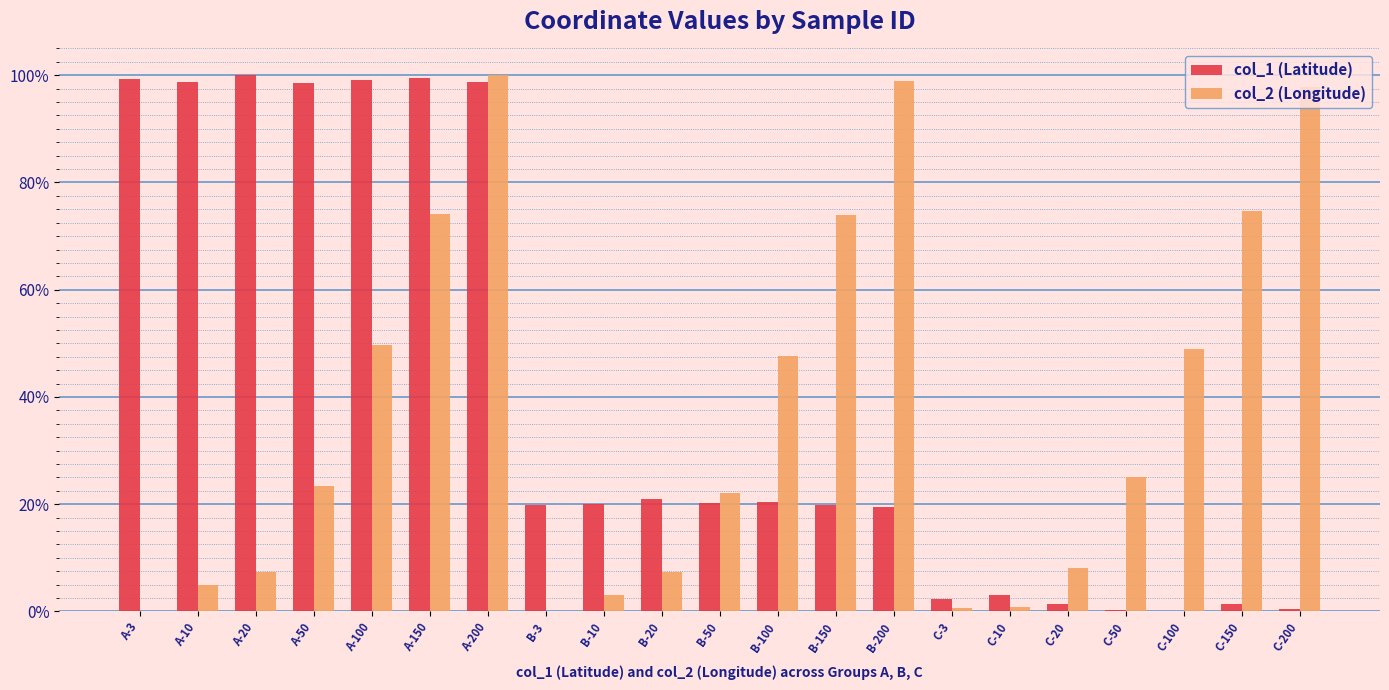

What are all the series names shown in the legend?

col_1 (Latitude), col_2 (Longitude)